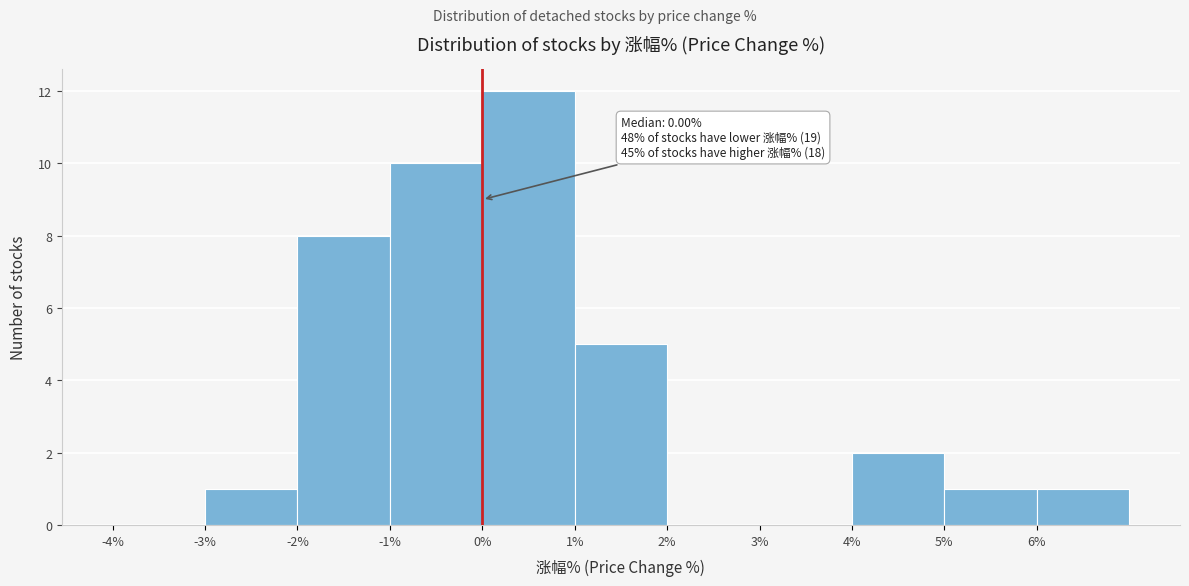

Over which range of the x-axis is the bar tallest?

0 to 1